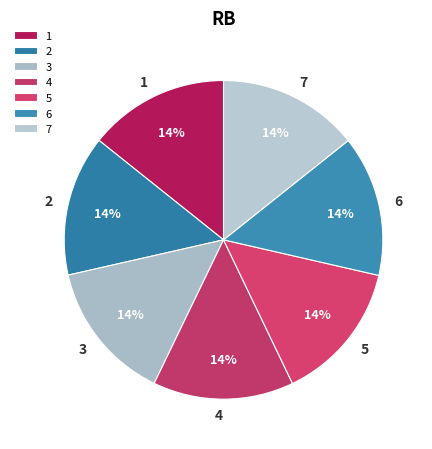

Is it true that 2 is 27% of the pie?

False